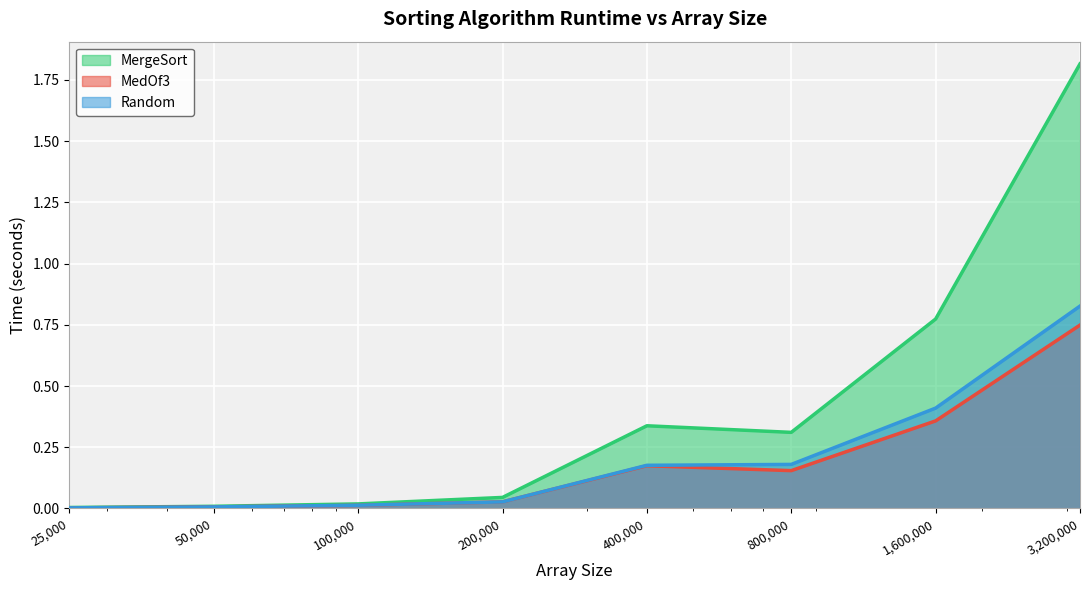

What are all the series names shown in the legend?

MergeSort, MedOf3, Random